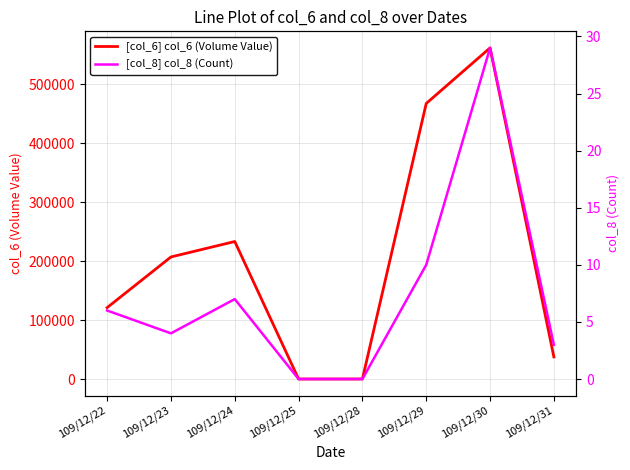

Read the [col_8] col_8 (Count) value at 109/12/22, to the nearest 10.

10